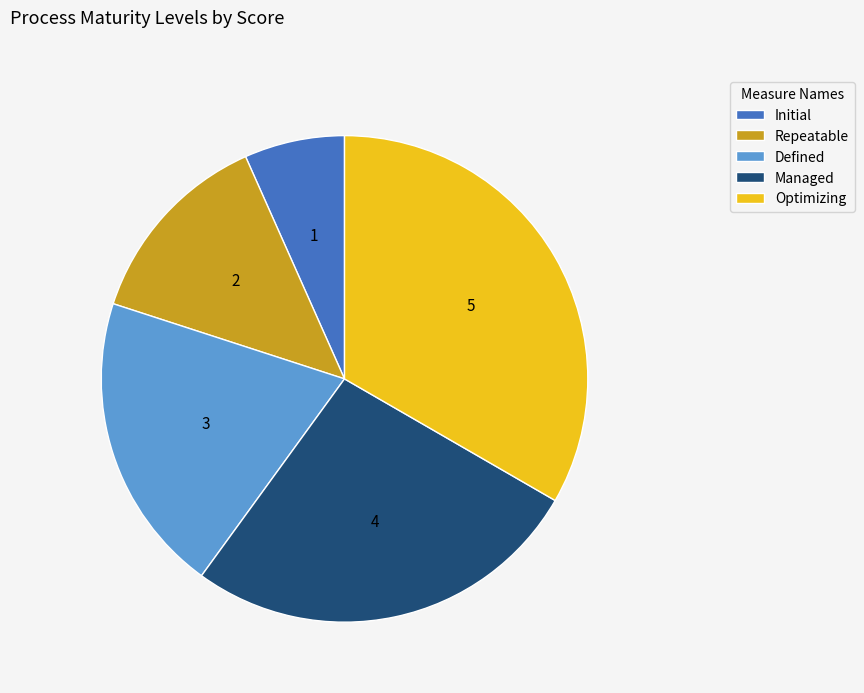

True or false: Managed accounts for 27% of the total.

True